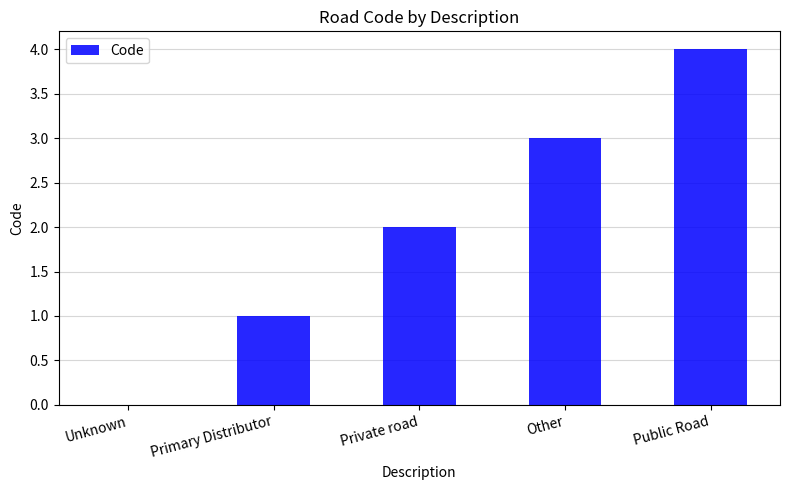

Are the bars horizontal?

No